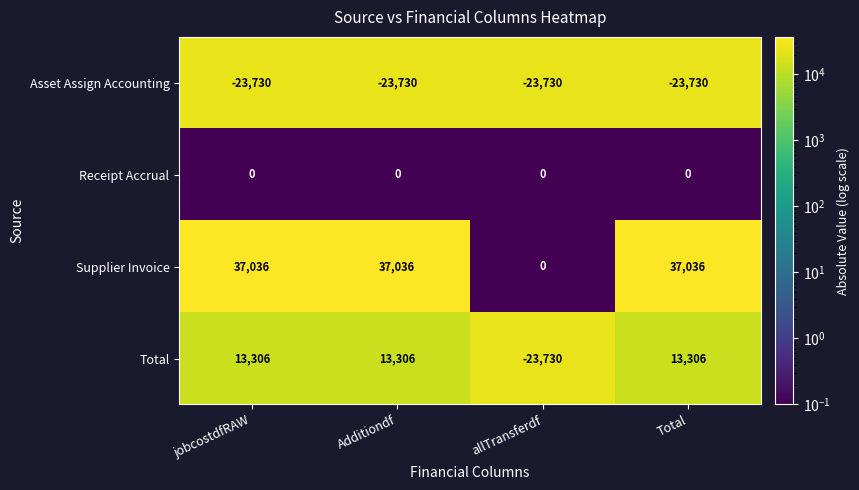

Which series has the largest total across all categories?

Supplier Invoice